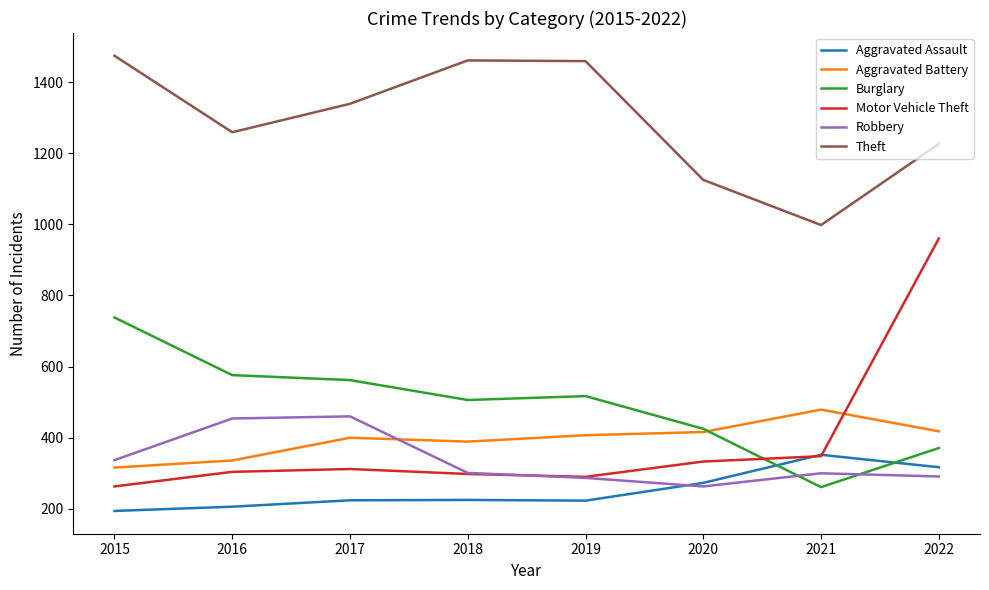

What is the approximate value of Theft at 2020, to the nearest 5?

1125